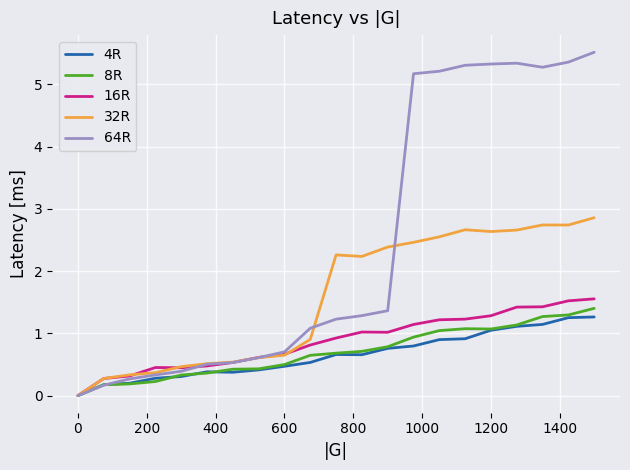

What is the maximum value shown in the chart?

5.5